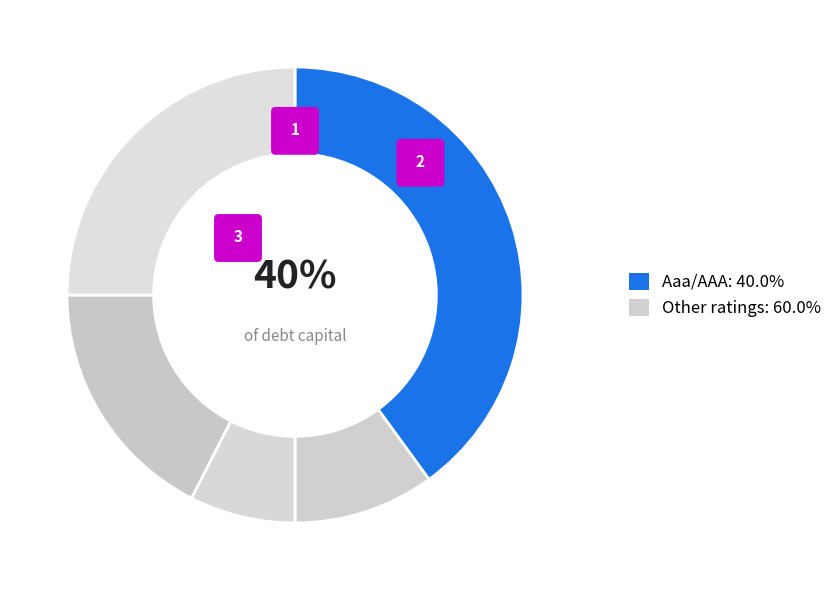

How many segments does this pie chart have?

5